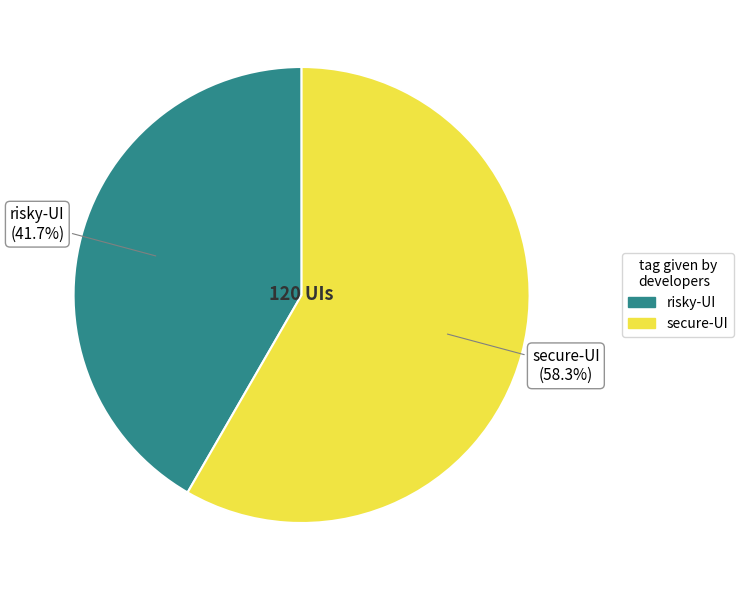

To the nearest percent, what is the combined percentage of secure-UI and risky-UI?

100%